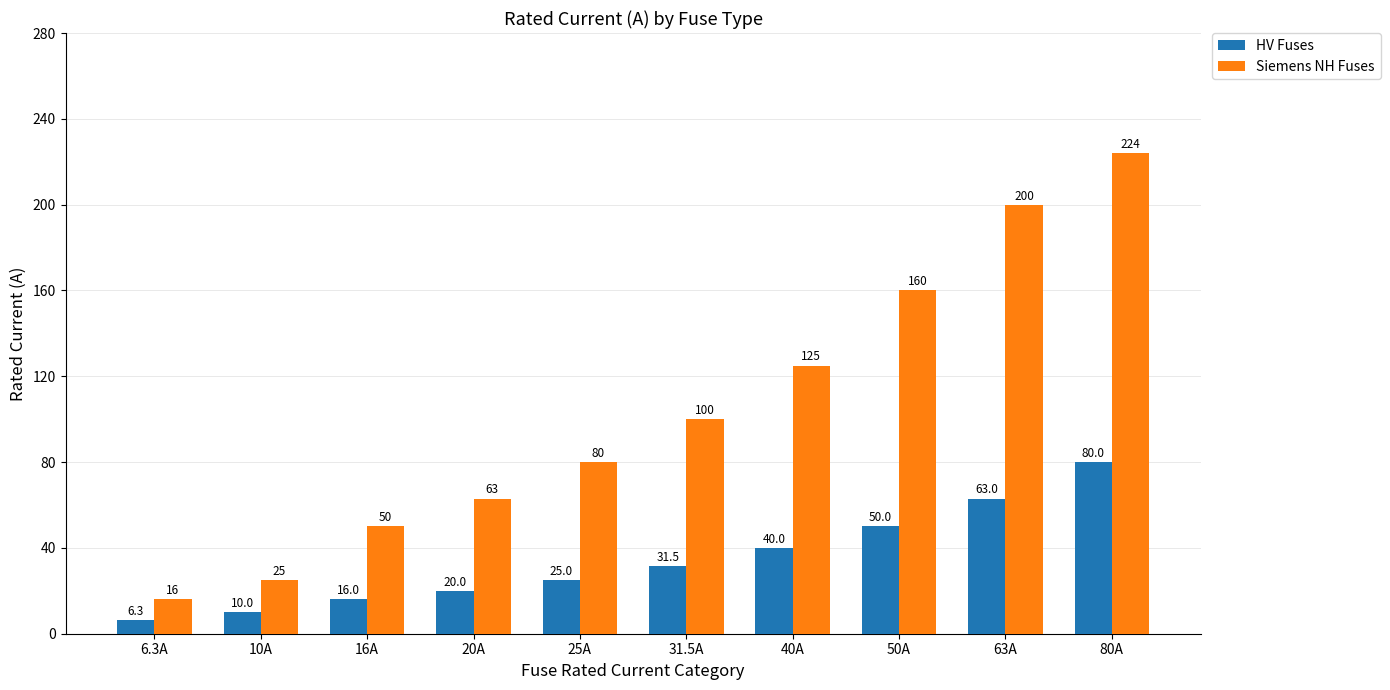

How many bars are there in total?

20